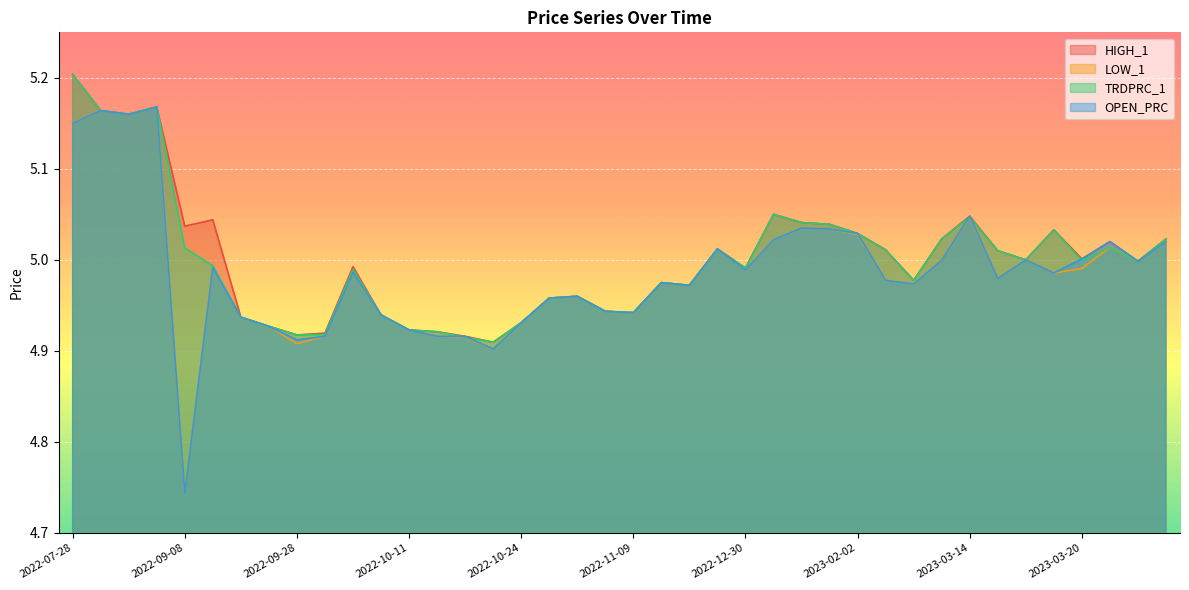

What is the label of the 7th point from the right?

2023-03-15